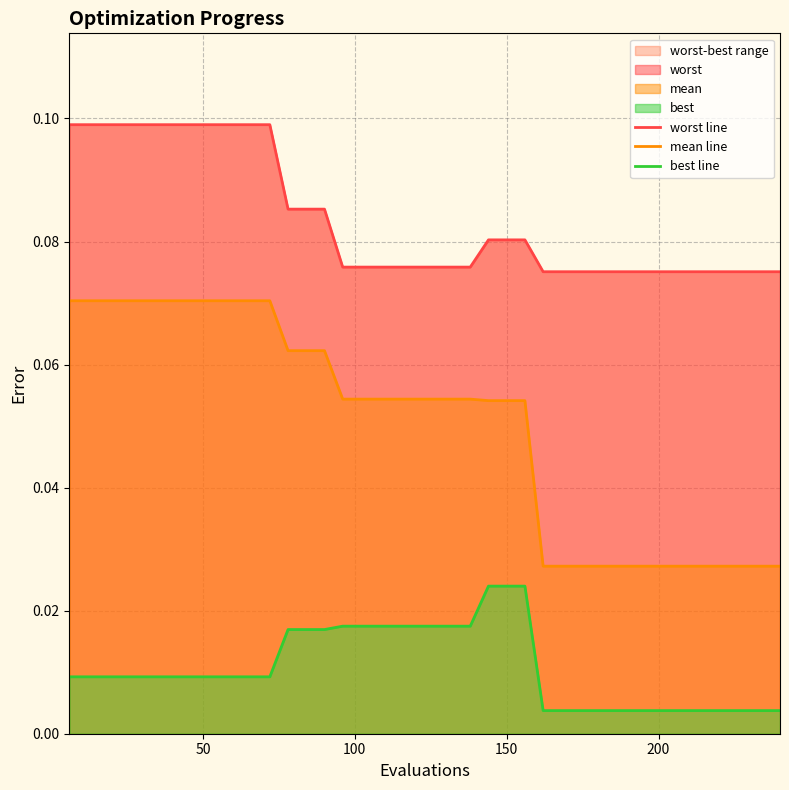

How many lines are shown in the chart?

3